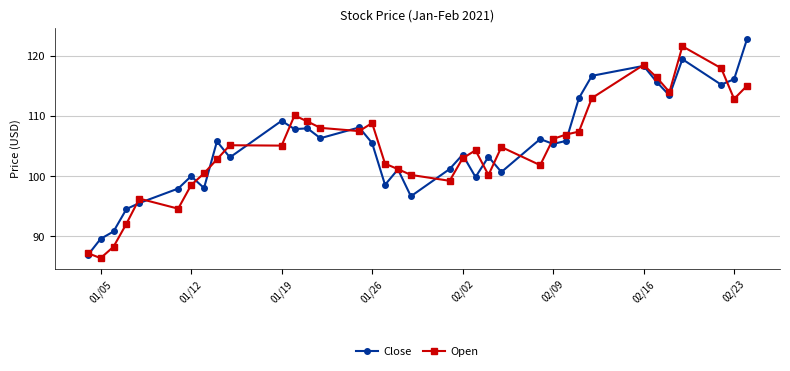

What are all the series names shown in the legend?

Close, Open